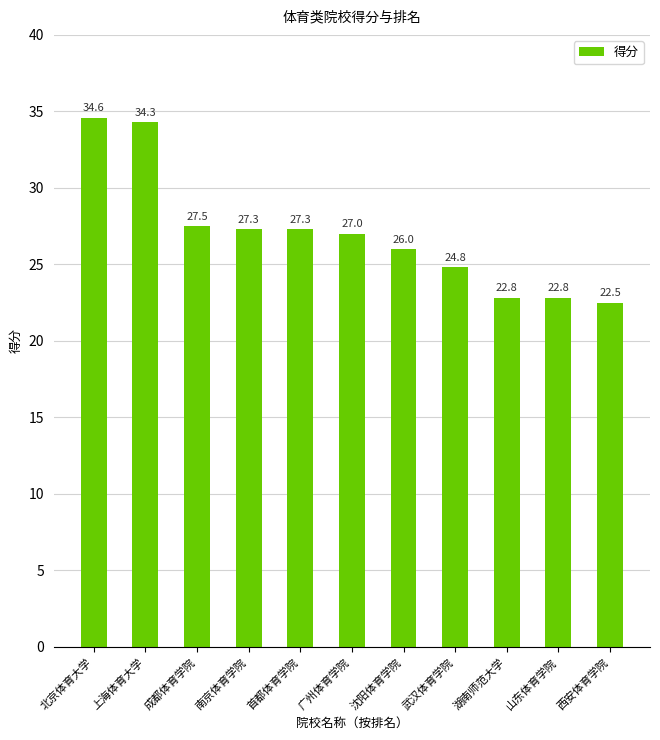

What is the sum of the values at 上海体育大学 and 首都体育学院?

61.6